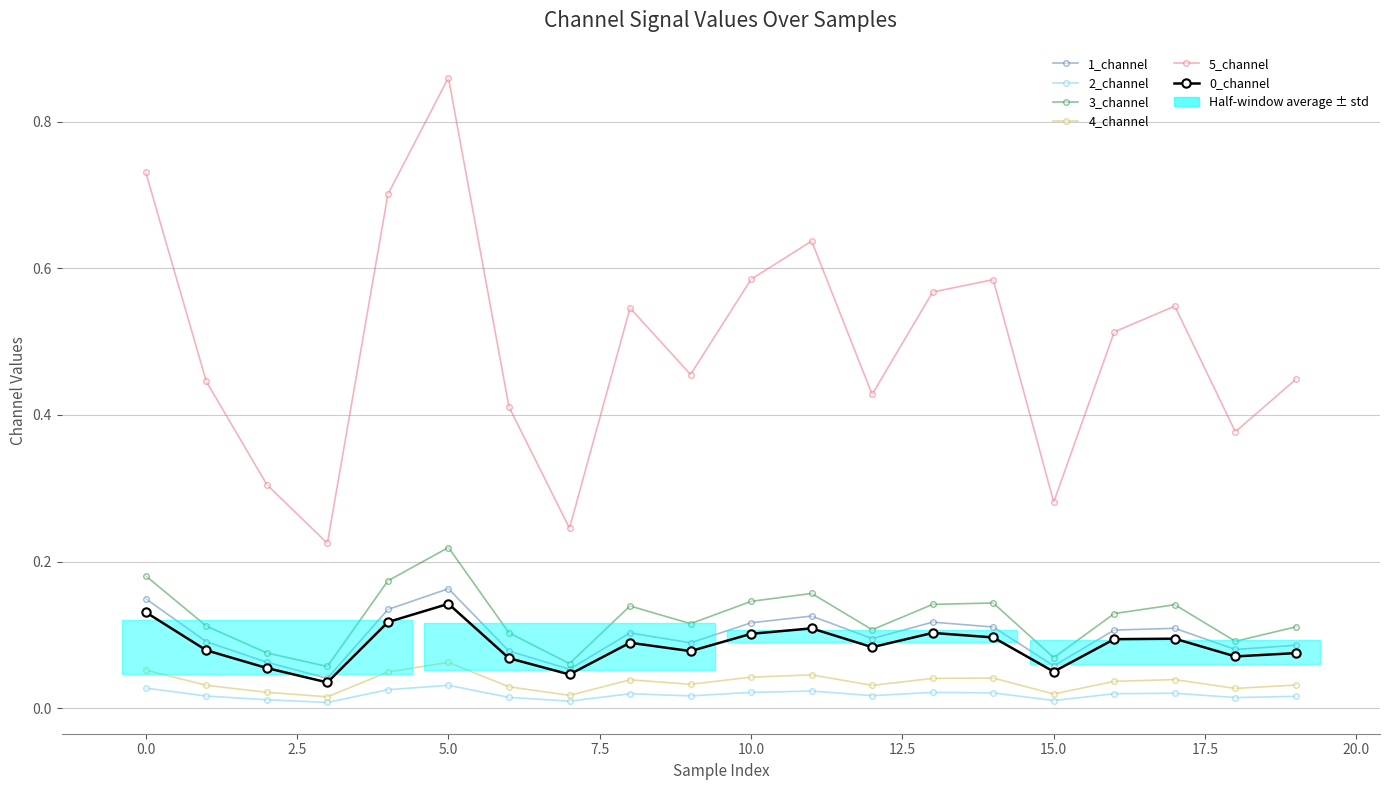

True or false: 1_channel and 0_channel intersect in this chart.

False